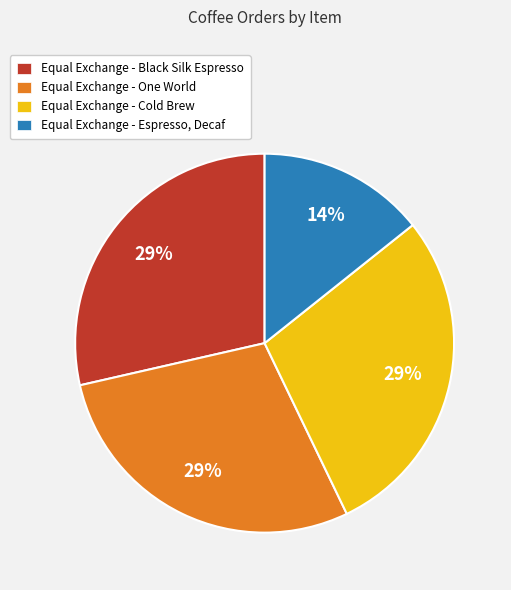

Which category has the smallest portion of the pie?

Equal Exchange - Espresso, Decaf